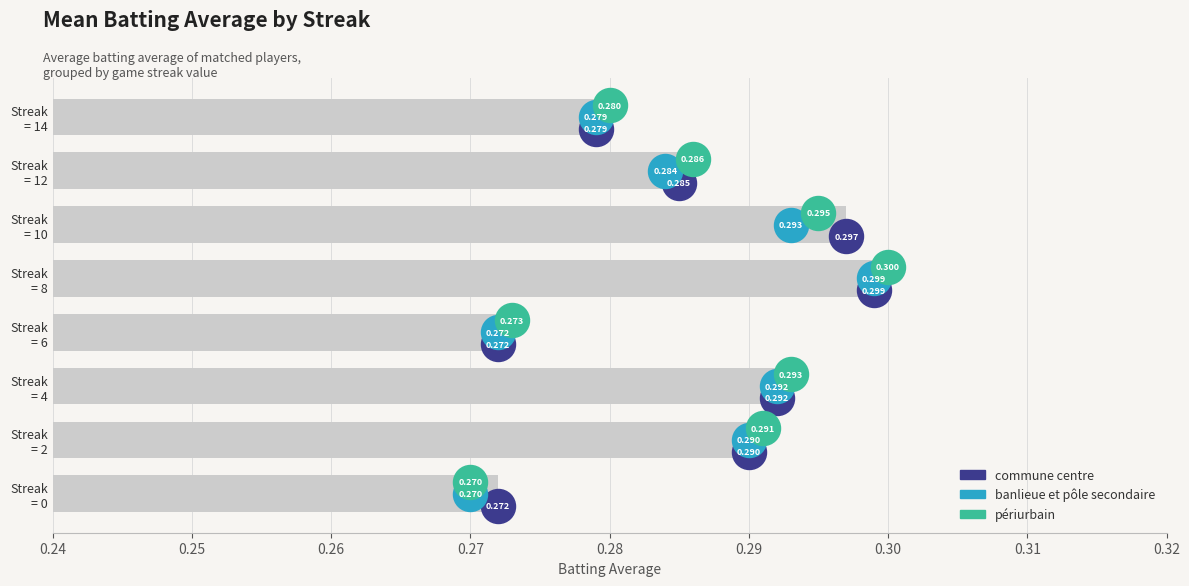

Is the value of commune centre at 0.27 greater than the value of banlieue et pôle secondaire at 0.28?

No